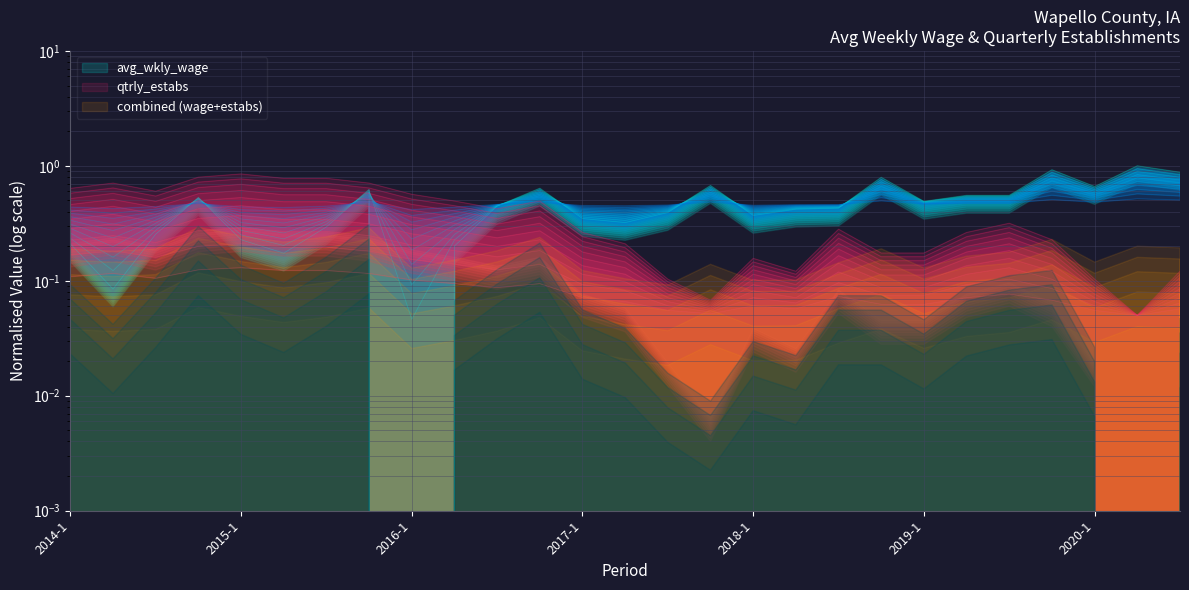

What is the total value across all series at 2015-1?

1.0